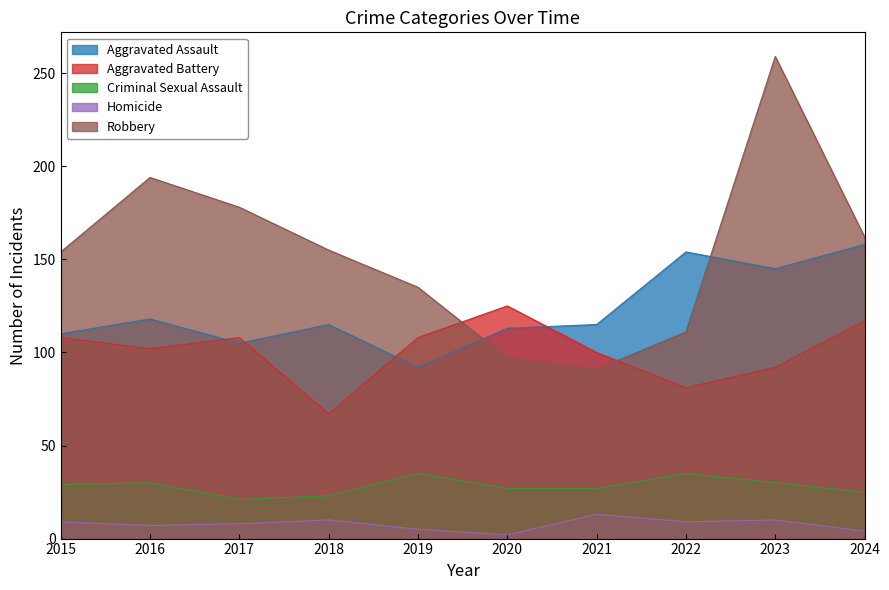

What is the sum of the Robbery values at 2015 and 2024?

316